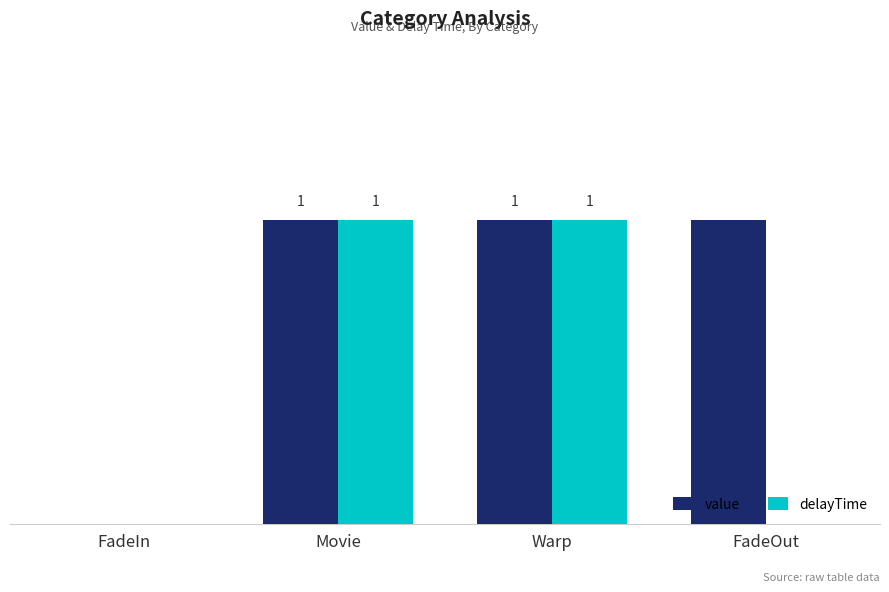

Which series has the largest total across all categories?

value